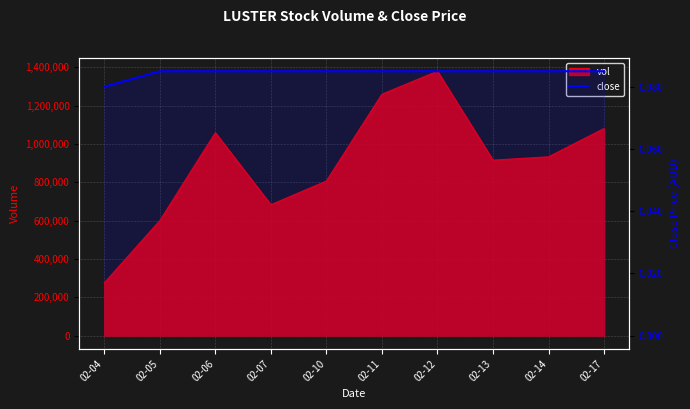

True or false: the data shows 0.1 at 02-06.

False